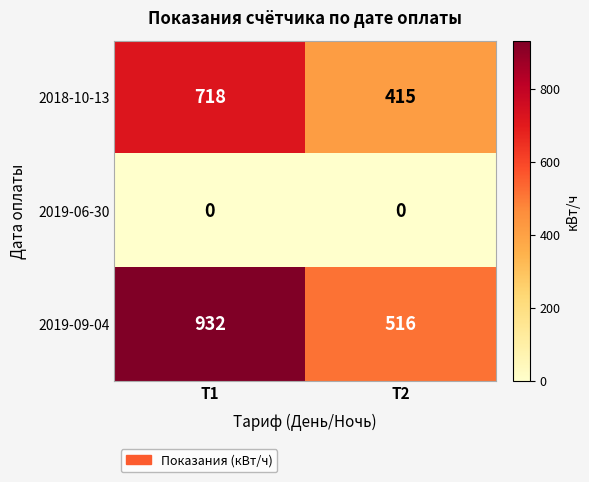

Between Т1 and Т2, which series saw the biggest shift?

2019-09-04